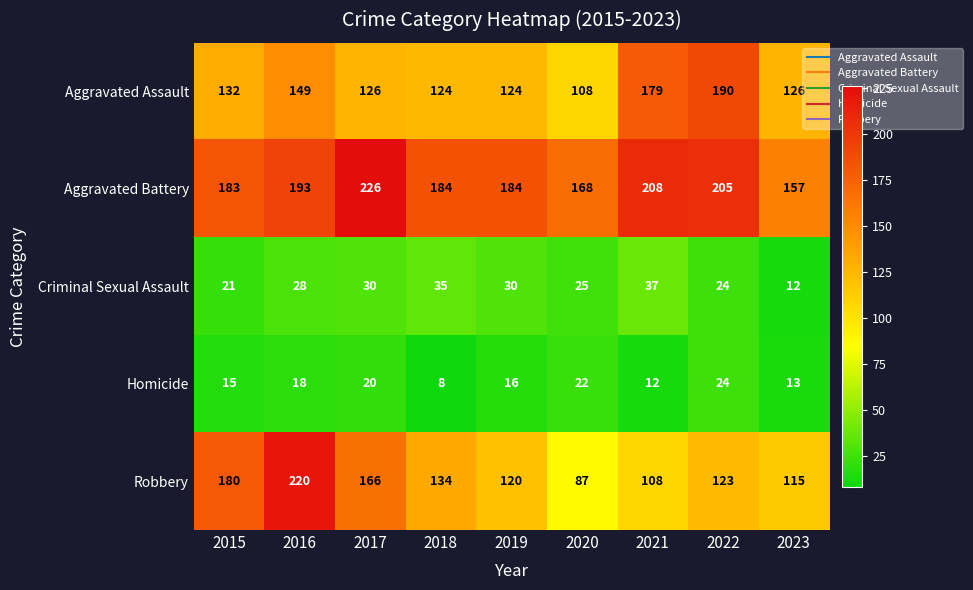

What is the difference between the highest and lowest values at 2020?

146